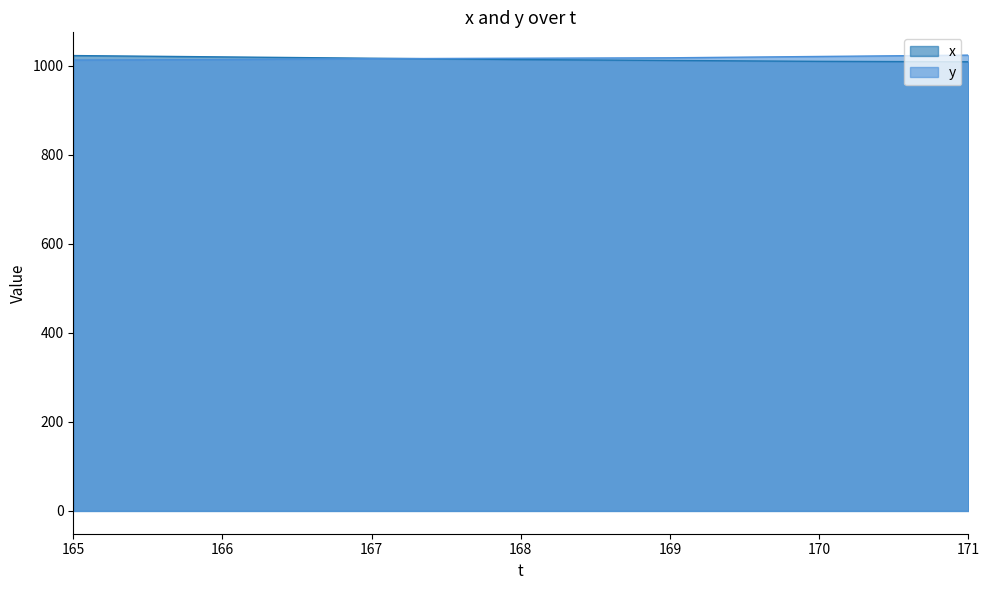

Between 168 and 171, which series saw the biggest shift?

y